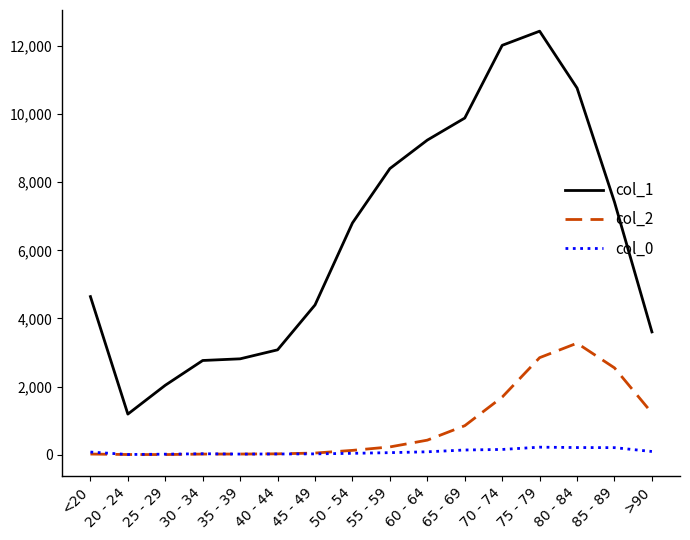

The value of col_1 at 25 - 29 is 2038. True or false?

True